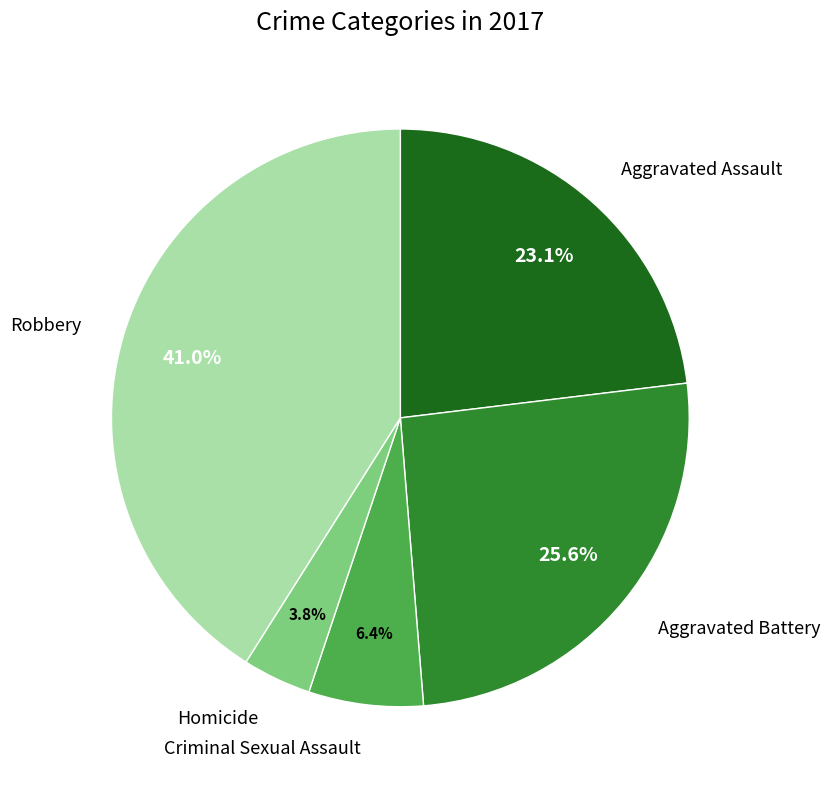

Does any single category account for the majority?

No